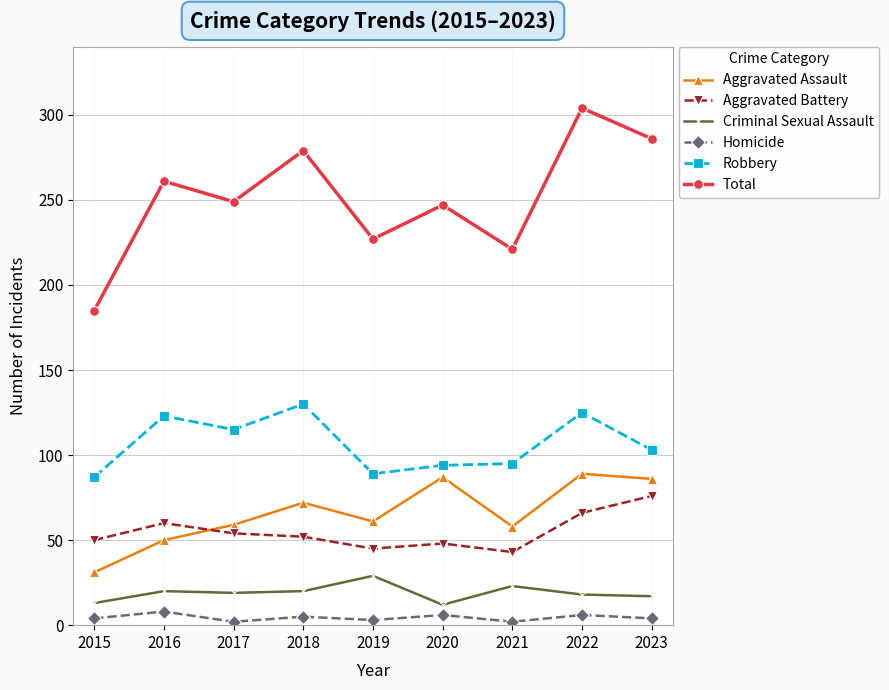

How many lines are shown in the chart?

6